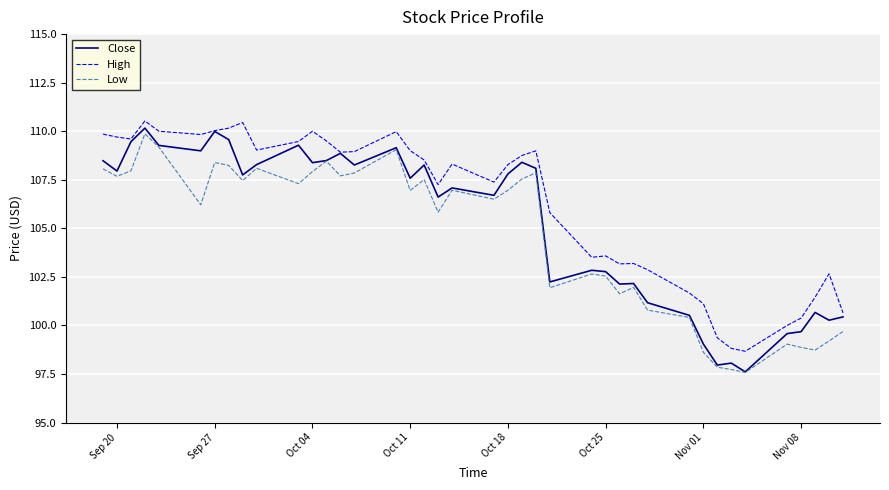

List the series in order of their peak value, highest first.

High, Close, Low